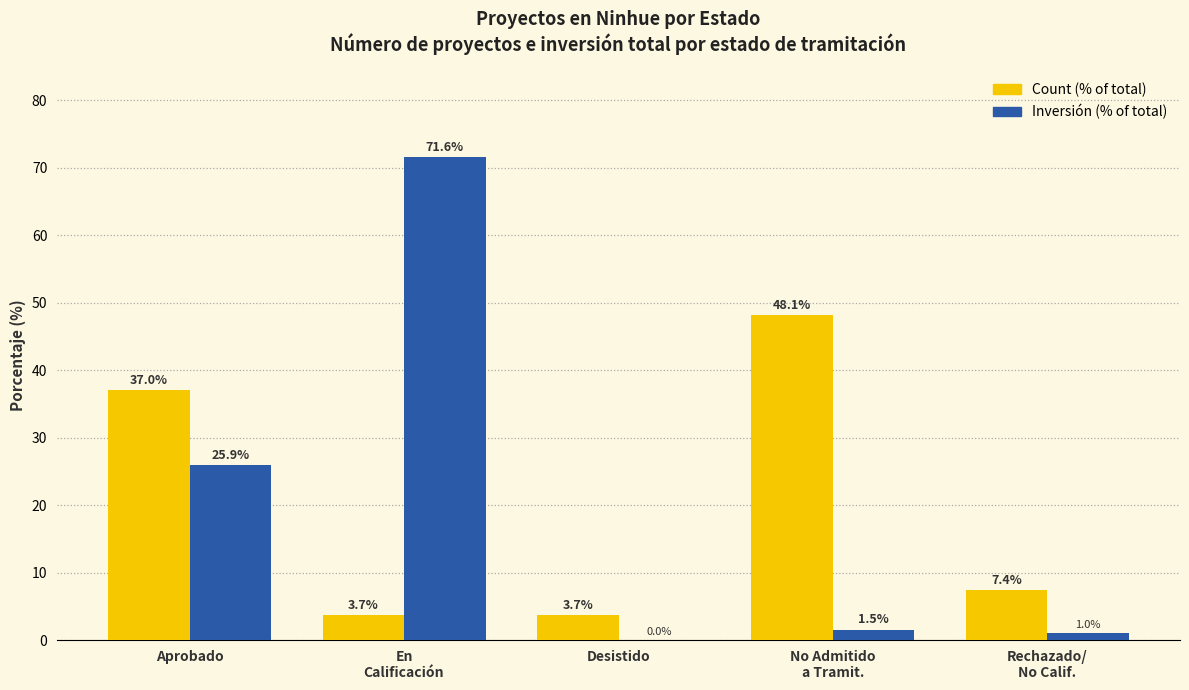

What is the total value across all series at Desistido?

3.7